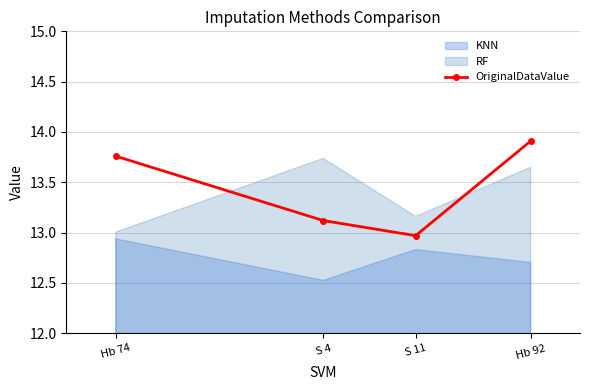

Rank the categories by value from lowest to highest.

S 11, S 4, Hb 74, Hb 92